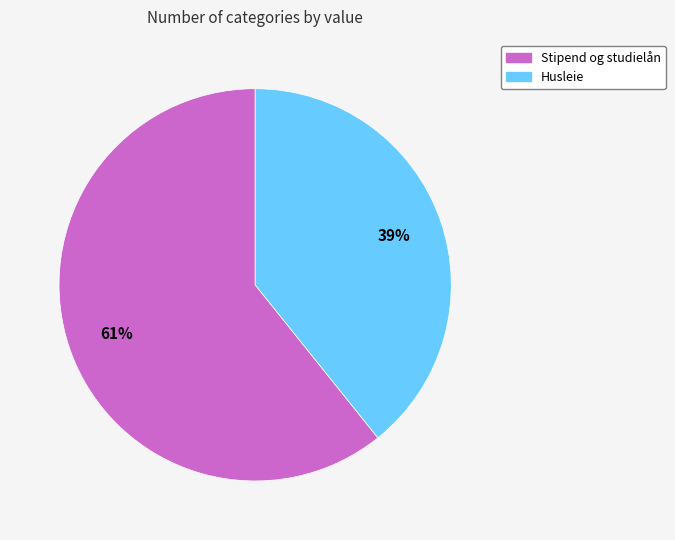

What is the ratio of the value at Husleie to the value at Stipend og studielån?

0.6